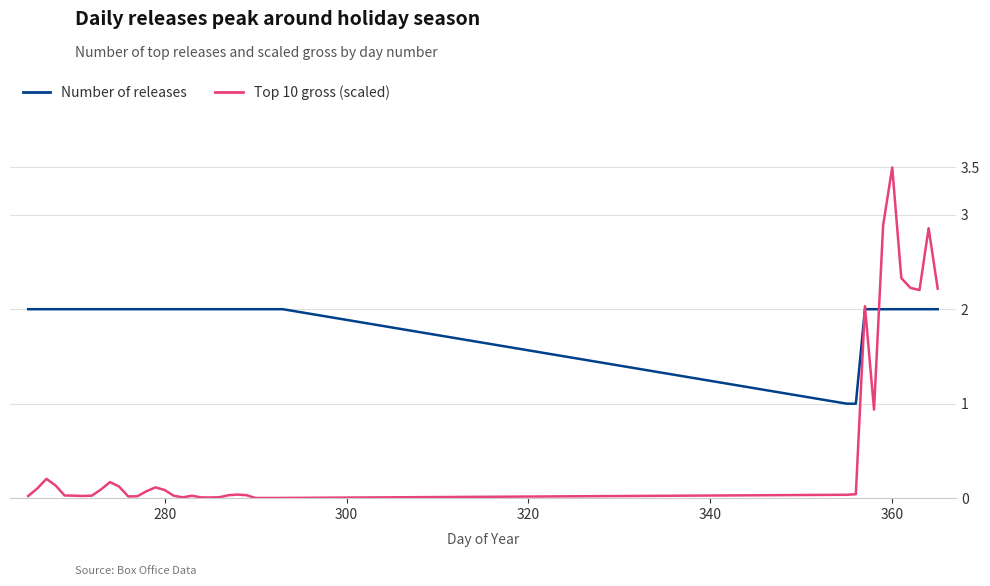

Rank the series by their average value, from lowest to highest.

Top 10 gross (scaled), Number of releases